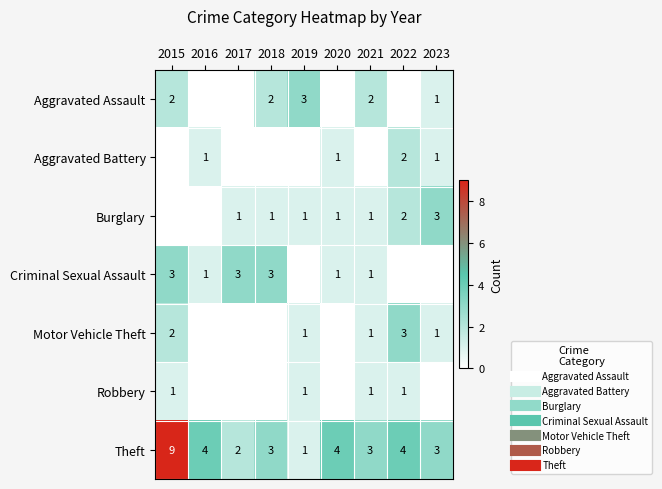

The Aggravated Assault series shows 2 at 2023. True or false?

False